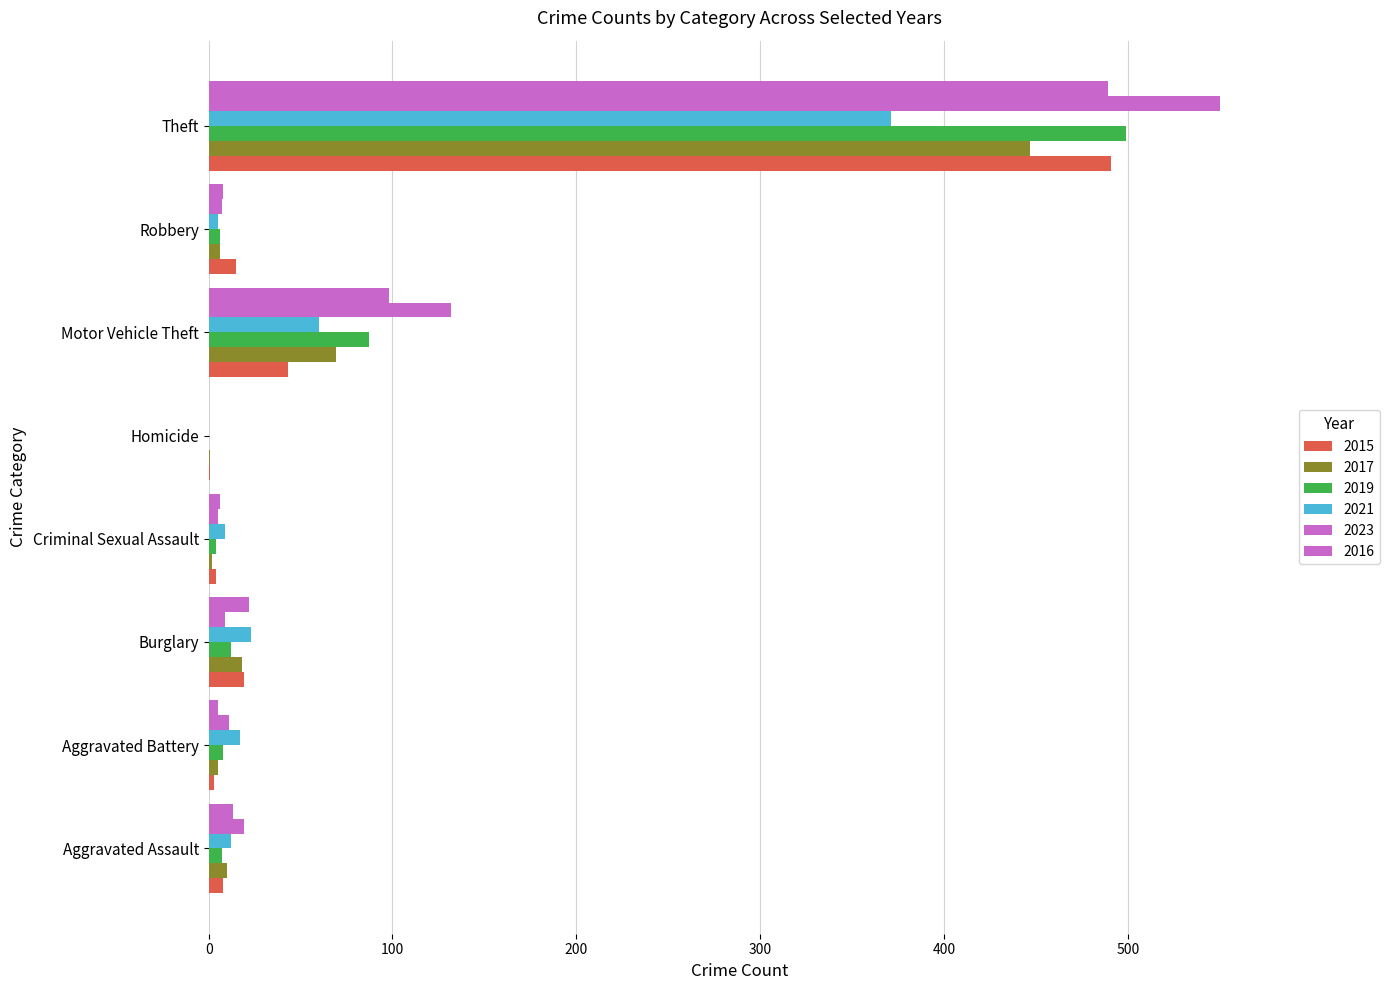

What is the label of the 5th bar from the right?

Criminal Sexual Assault